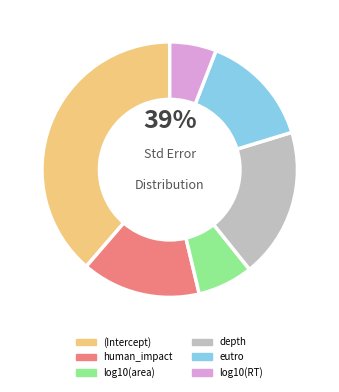

To the nearest percent, what is the difference between the log10(RT) and human_impact slice percentages?

9%